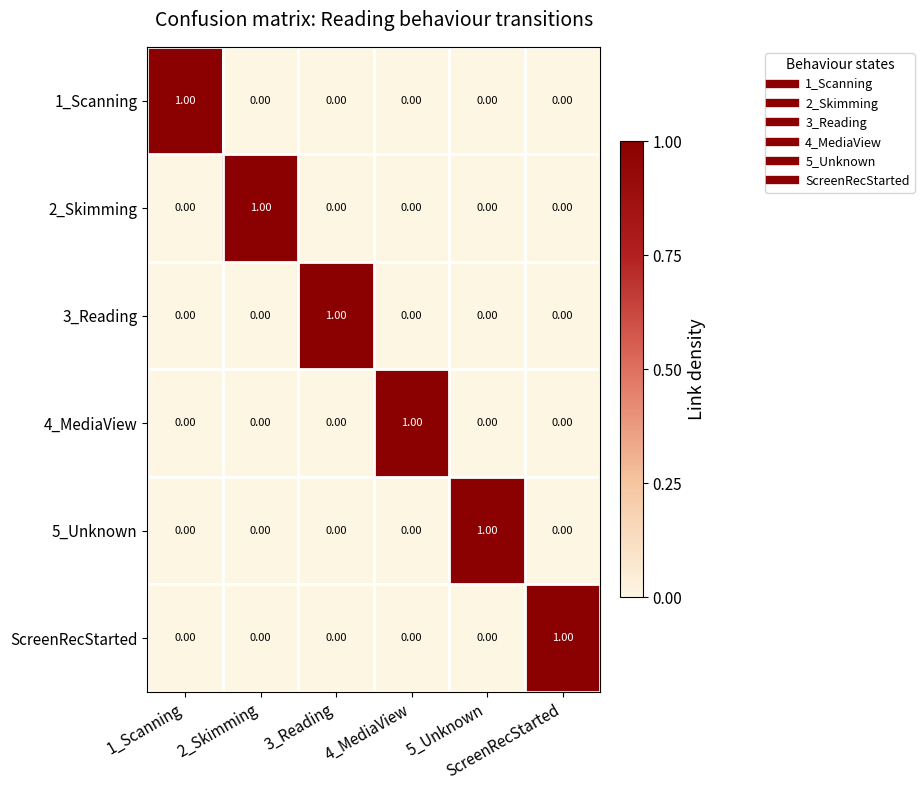

At how many categories does at least one series exceed 0?

6